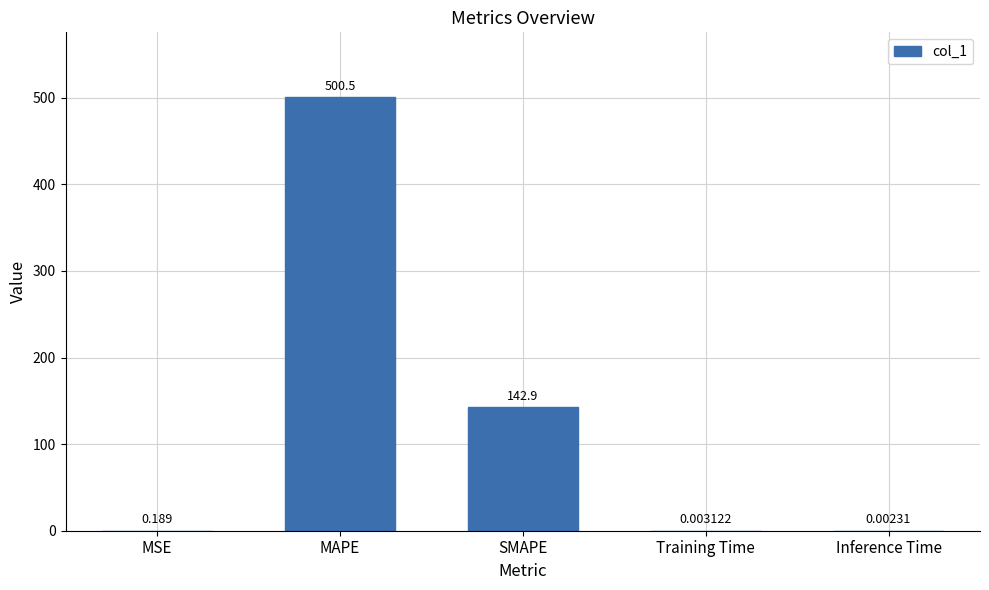

Which label corresponds to the largest value in the chart?

MAPE